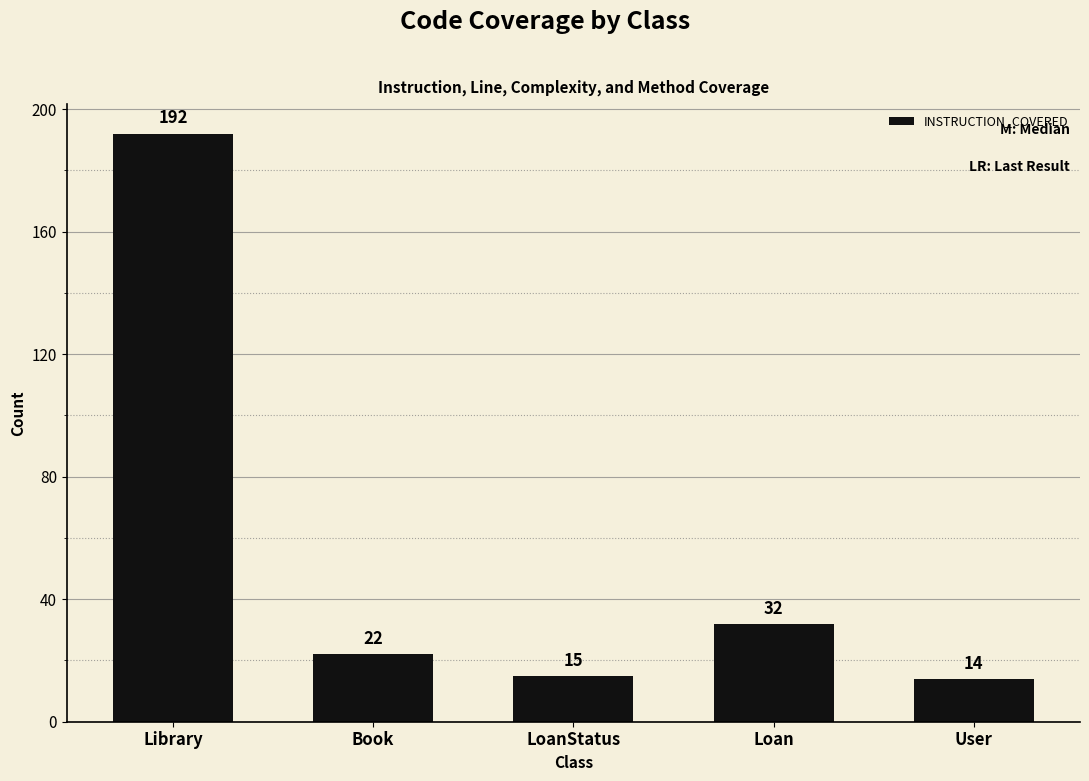

What is the label of the 5th bar from the right?

Library